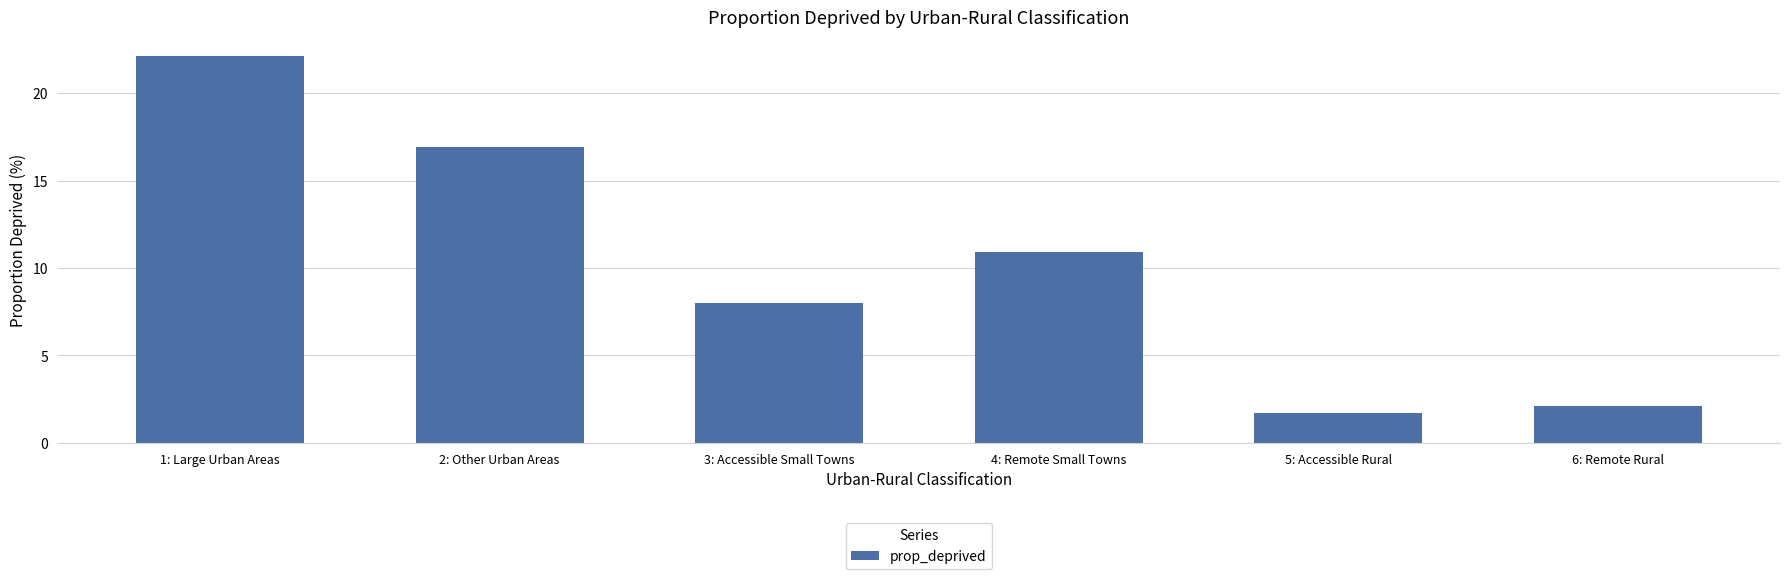

How many series are shown in this chart?

1